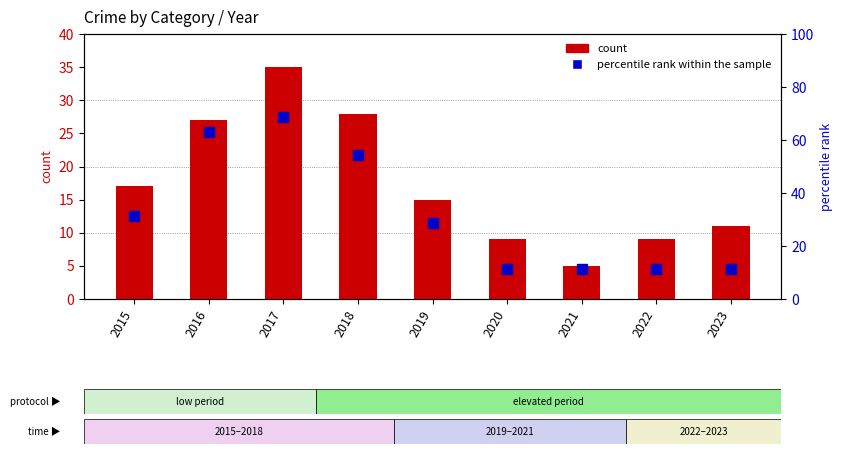

How many categories are shown in the chart?

9